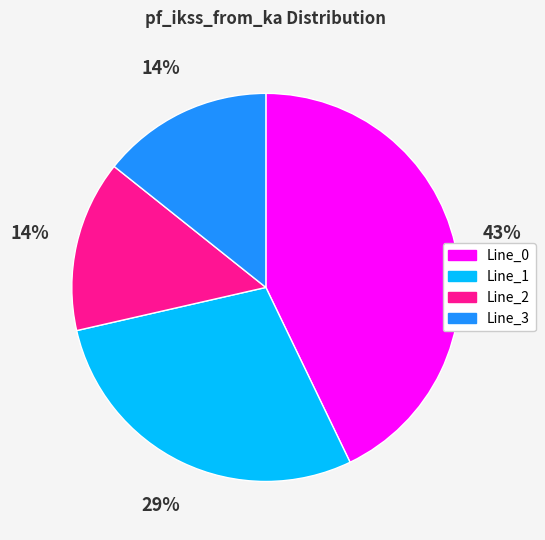

Does any single category account for the majority?

No